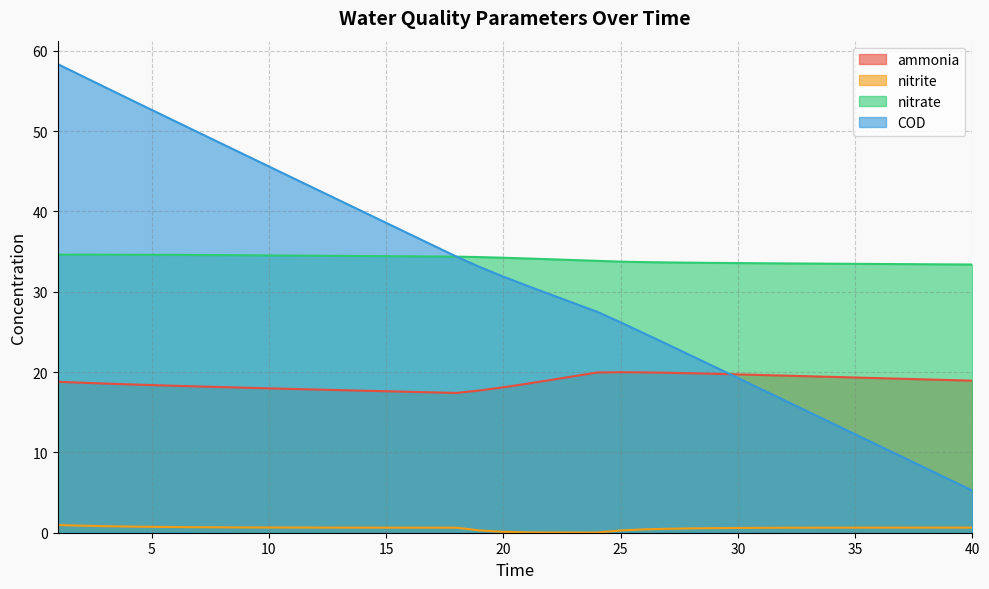

What is the highest value of the nitrate series?

34.6